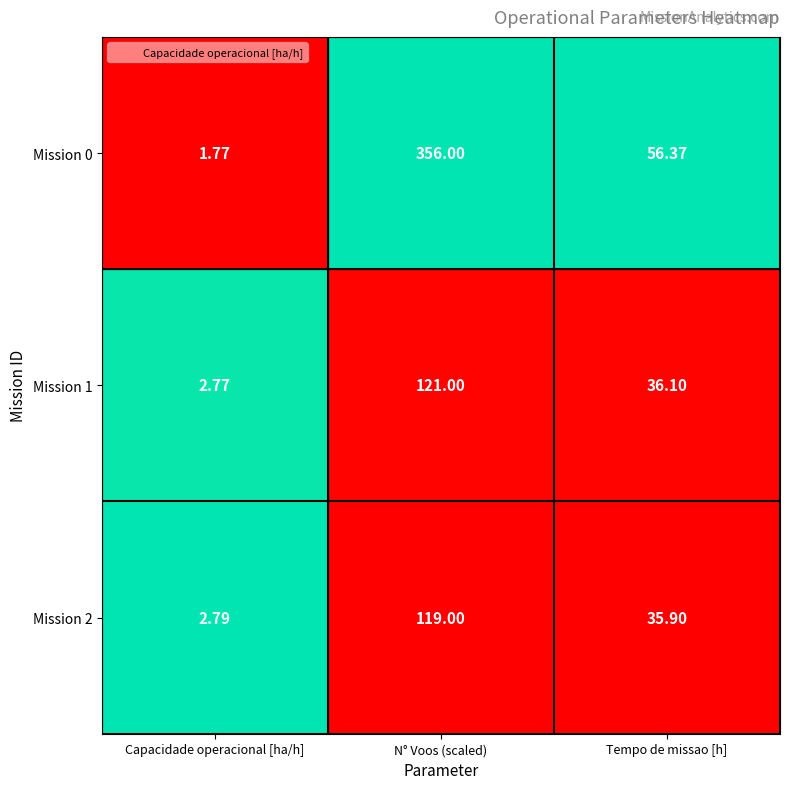

What is the maximum value shown in the chart?

356.0